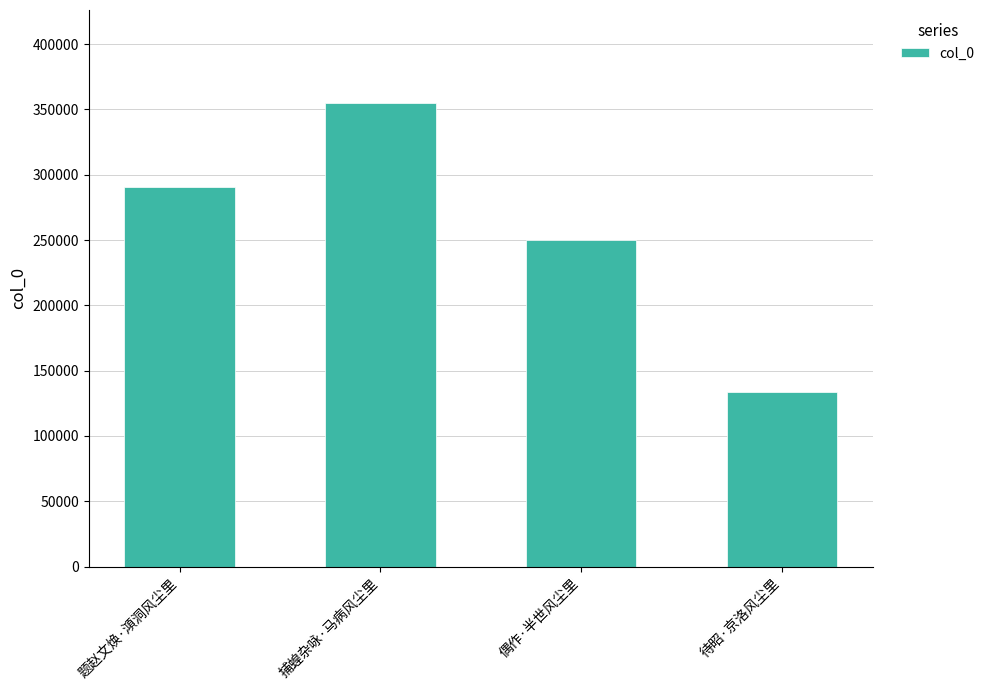

What is the change in value from 捕蝗杂咏·马病风尘里 to 偶作·半世风尘里?

-105127